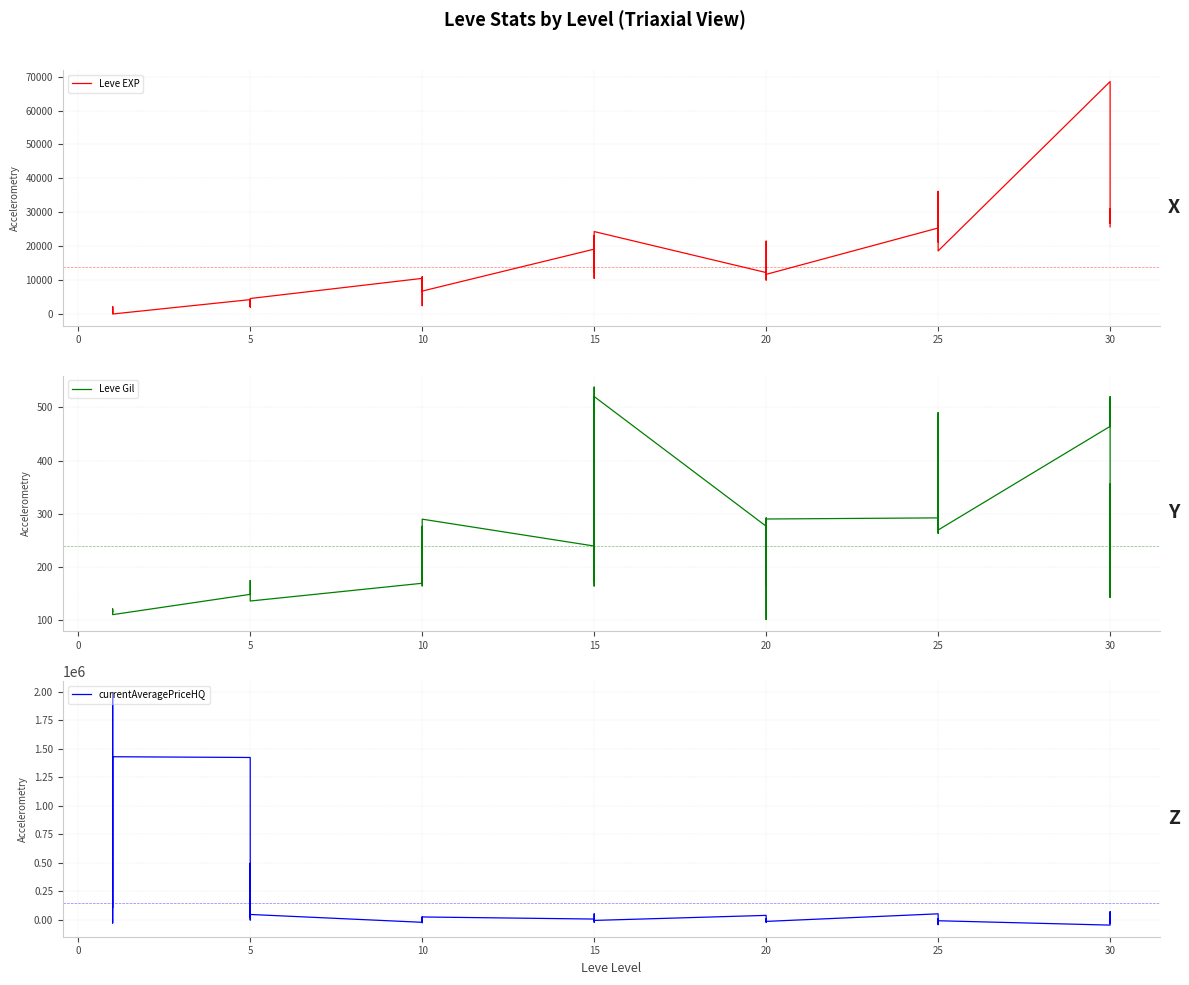

Does the chart display data point markers on the line(s)?

No